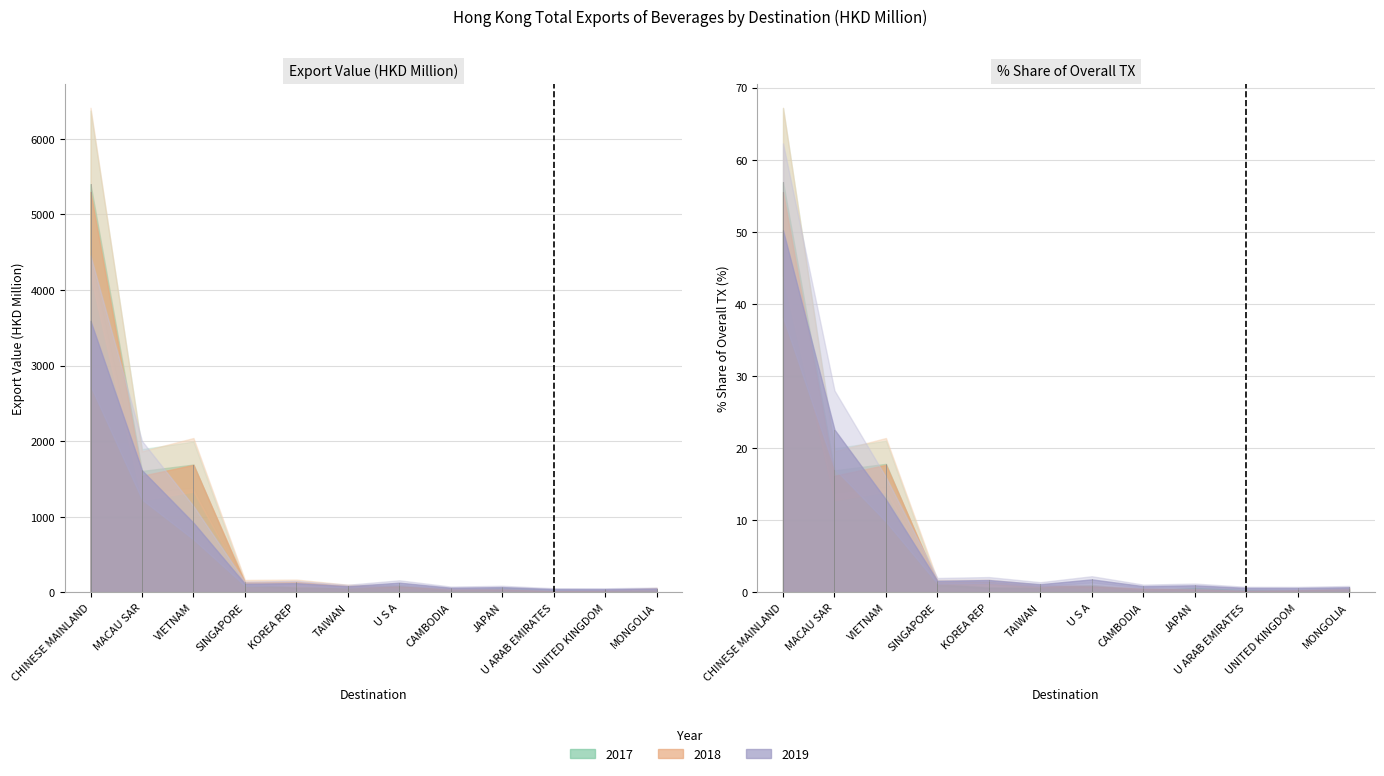

Reading right to left, extract all data points from this chart.

201712 (HKD M): MONGOLIA=31.8	UNITED KINGDOM=29.8	U ARAB EMIRATES=32.1	JAPAN=57.1	CAMBODIA=21.0	U S A=86.9	TAIWAN=58.8	KOREA REP=61.6	SINGAPORE=107.2	VIETNAM=1692.1	MACAU SAR=1606.8	CHINESE MAINLAND=5400.8
% Share 201712: MONGOLIA=0.3	UNITED KINGDOM=0.3	U ARAB EMIRATES=0.3	JAPAN=0.6	CAMBODIA=0.2	U S A=0.9	TAIWAN=0.6	KOREA REP=0.7	SINGAPORE=1.1	VIETNAM=17.8	MACAU SAR=16.9	CHINESE MAINLAND=56.9
201812 (HKD M): MONGOLIA=50.4	UNITED KINGDOM=28.5	U ARAB EMIRATES=19.5	JAPAN=38.9	CAMBODIA=47.4	U S A=79.9	TAIWAN=84.6	KOREA REP=140.8	SINGAPORE=137.0	VIETNAM=1688.3	MACAU SAR=1543.6	CHINESE MAINLAND=5298.6
% Share 201812: MONGOLIA=0.5	UNITED KINGDOM=0.3	U ARAB EMIRATES=0.2	JAPAN=0.4	CAMBODIA=0.5	U S A=0.8	TAIWAN=0.9	KOREA REP=1.5	SINGAPORE=1.4	VIETNAM=17.7	MACAU SAR=16.2	CHINESE MAINLAND=55.6
201912 (HKD M): MONGOLIA=51.9	UNITED KINGDOM=44.4	U ARAB EMIRATES=45.2	JAPAN=71.1	CAMBODIA=62.7	U S A=129.8	TAIWAN=82.1	KOREA REP=123.2	SINGAPORE=115.6	VIETNAM=922.6	MACAU SAR=1616.2	CHINESE MAINLAND=3593.1
% Share 201912: MONGOLIA=0.7	UNITED KINGDOM=0.6	U ARAB EMIRATES=0.6	JAPAN=1.0	CAMBODIA=0.9	U S A=1.8	TAIWAN=1.1	KOREA REP=1.7	SINGAPORE=1.6	VIETNAM=12.9	MACAU SAR=22.6	CHINESE MAINLAND=50.2